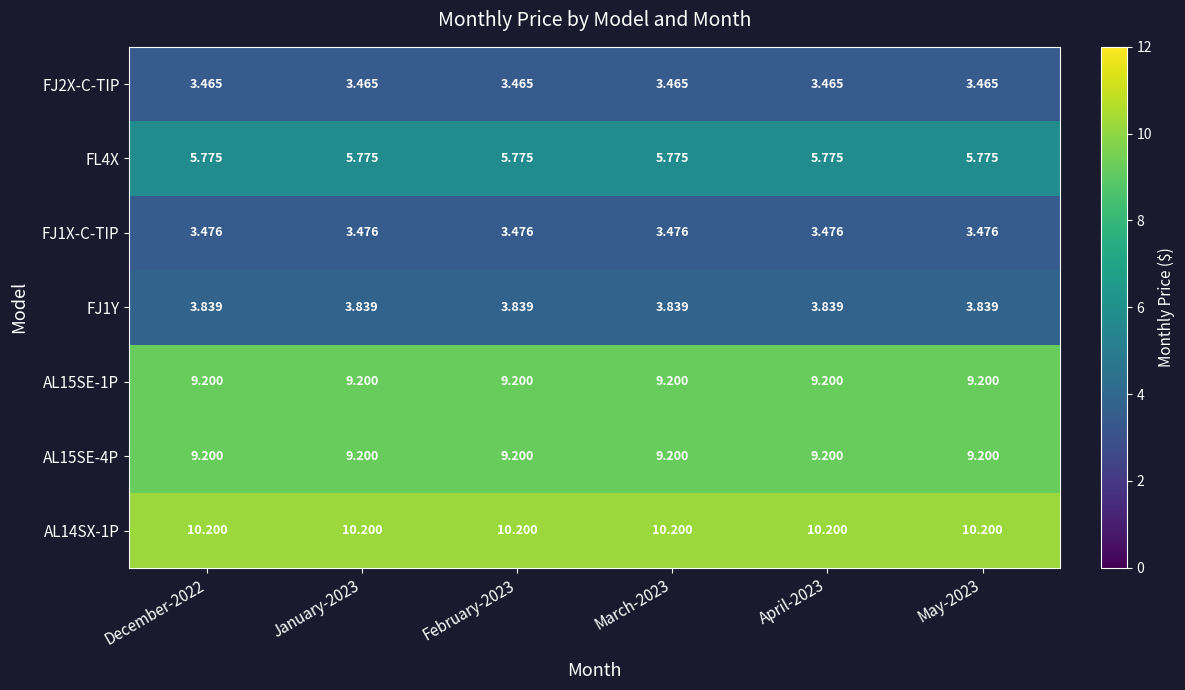

What is the total value across all series at December-2022?

45.2